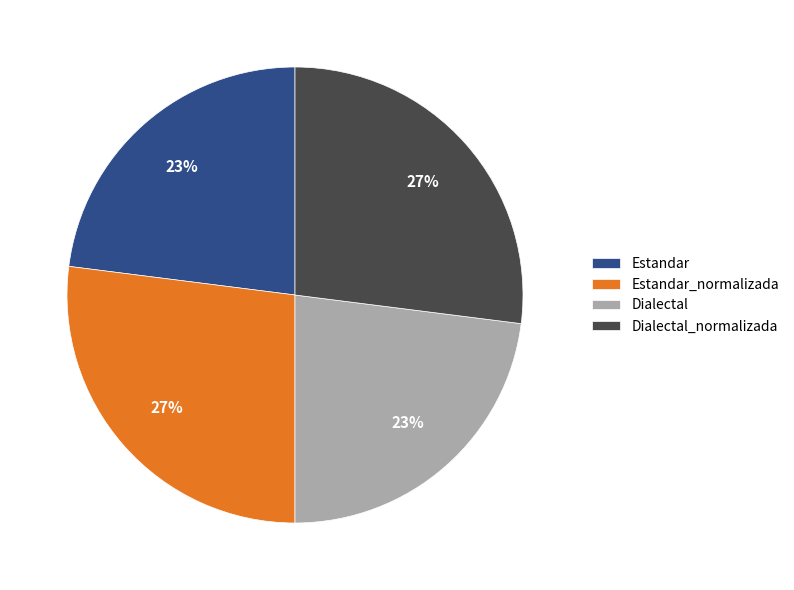

Is the sum of Estandar and Dialectal greater than half?

No